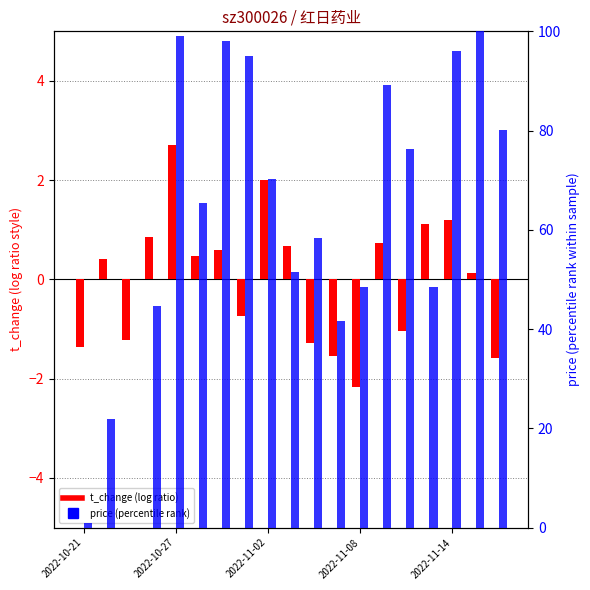

True or false: price (percentile rank) has a value of 71.2 at 2022-11-08.

False